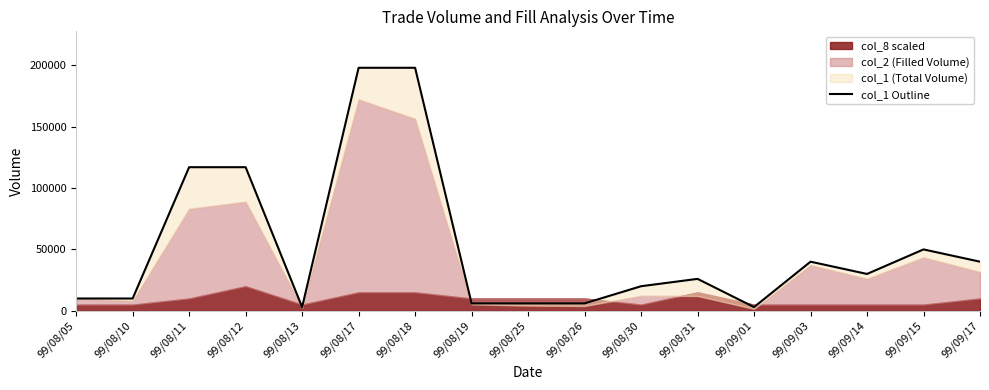

Reading right to left, extract all data points from this chart.

40000	50000	30000	40000	3000	26000	20000	6000	6000	6000	198000	198000	3000	117000	117000	10000	10000